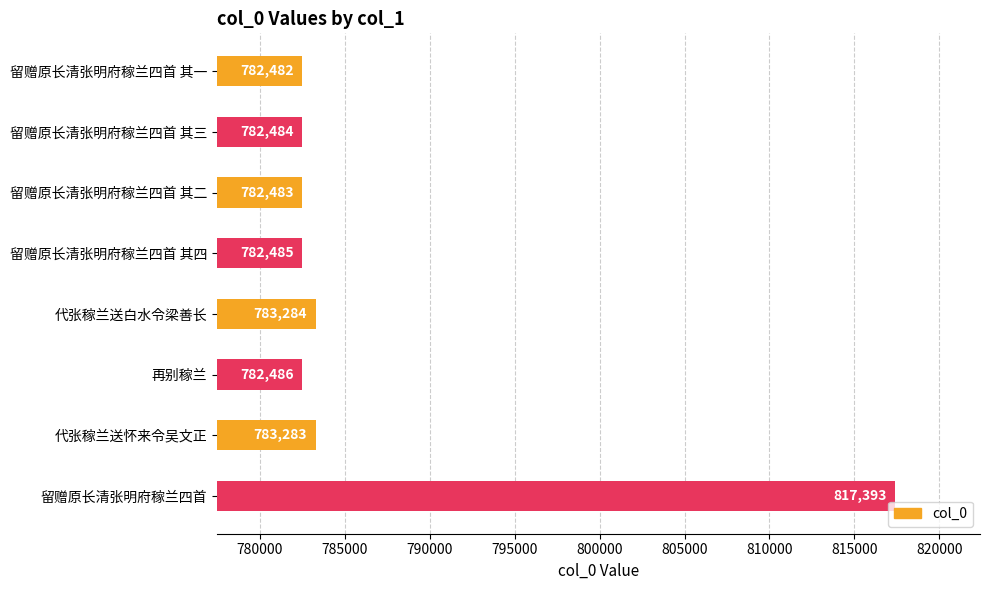

Does the chart contain stacked bars?

No